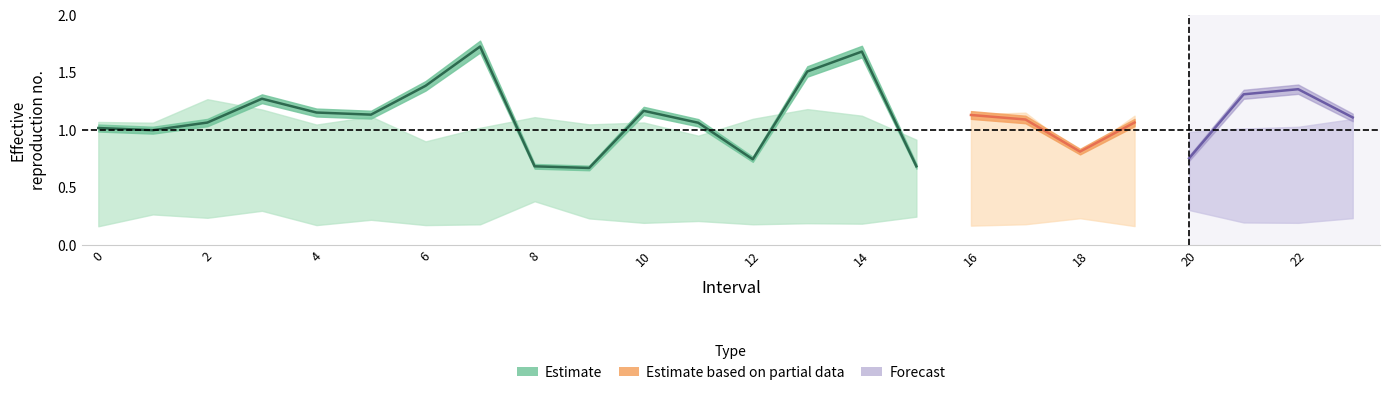

What is the sum of the q_value values at 10 and 0?

2.2